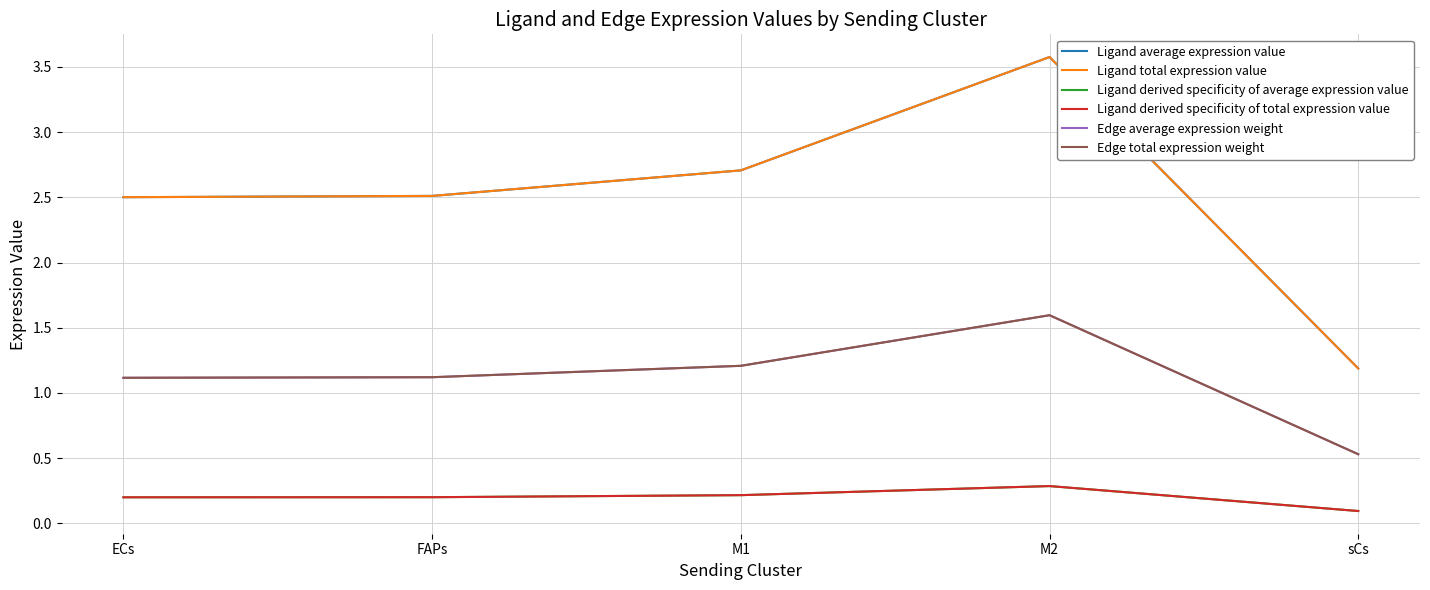

Is this an area chart (filled region under the line)?

No